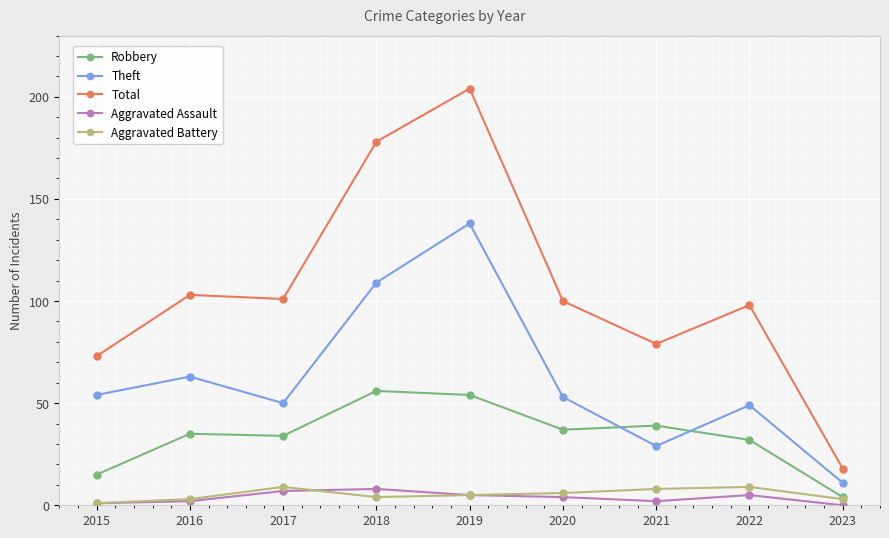

How many values in the Aggravated Battery series are below 5?

4